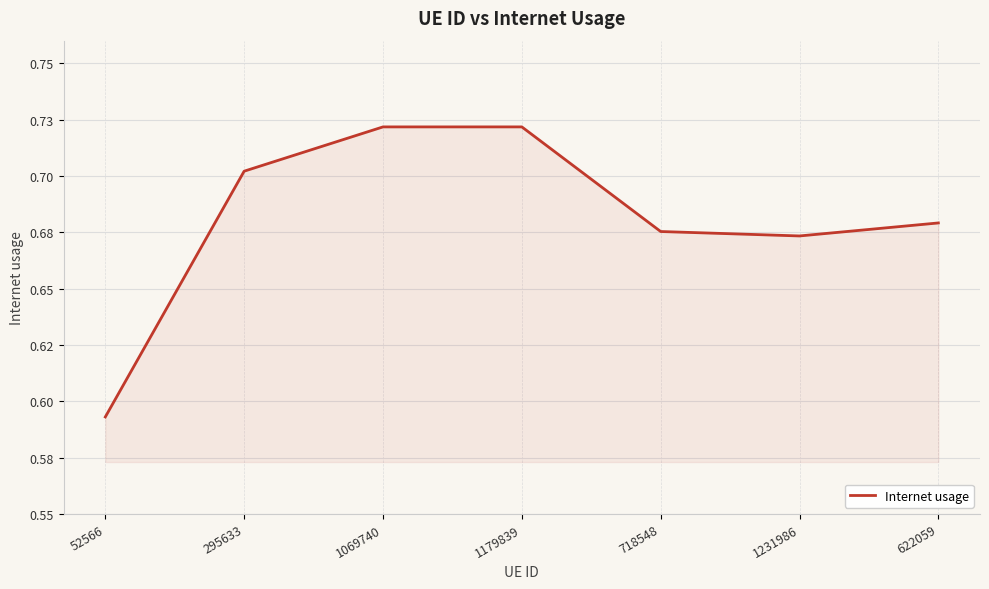

The value at 1231986 is 1.0. True or false?

False